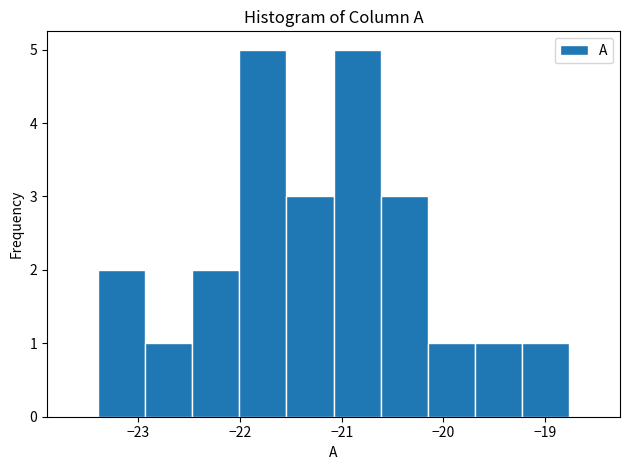

How tall is the bar that spans -20.2 to -19.7 on the x-axis? Neither the bar edges nor the heights are printed on the chart, so give them approximately, as read against the axes.

1